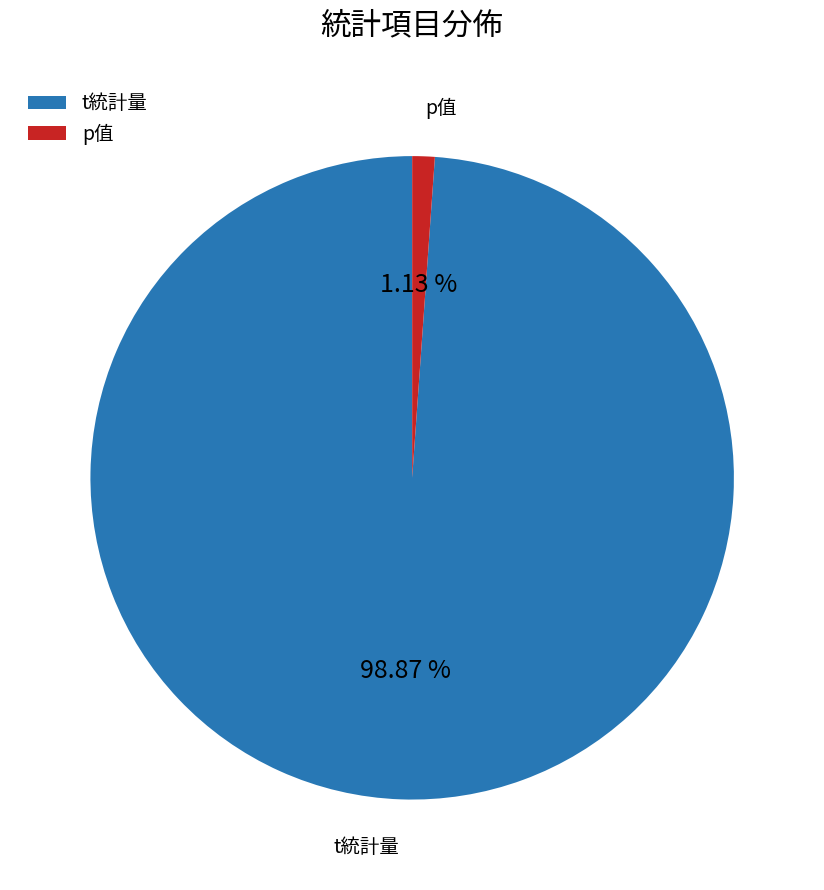

Does any single category account for the majority?

Yes